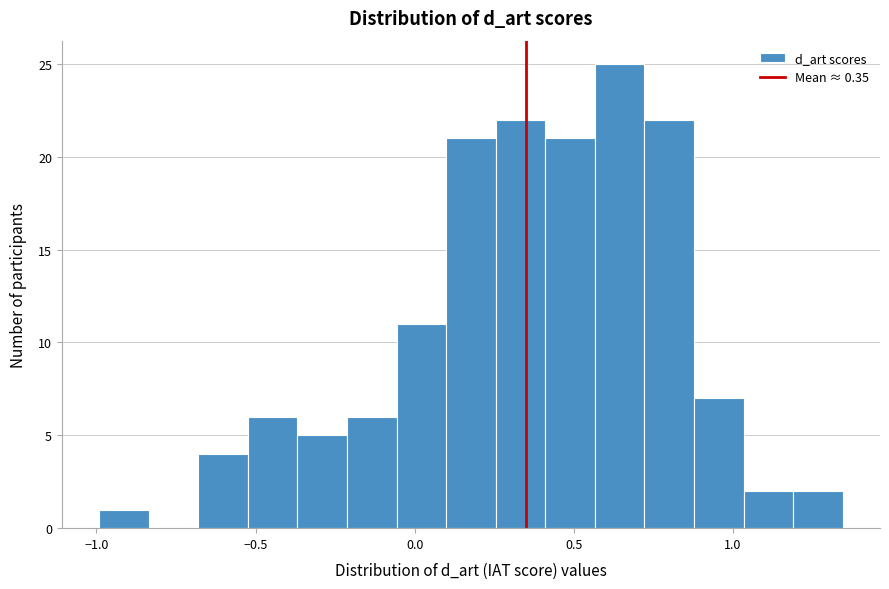

Around what value on the x-axis is the tallest bar? Give the approximate position of its centre, as read against the axis.

0.65